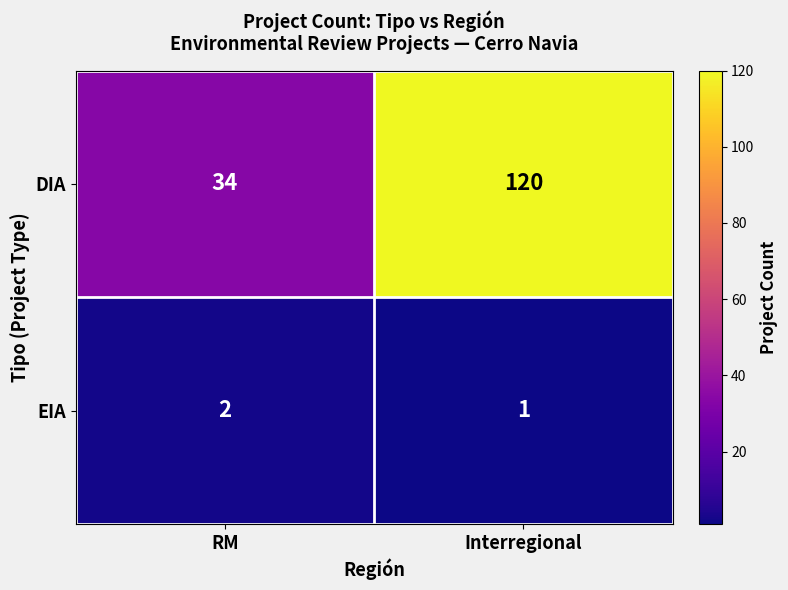

Which series has the largest total across all categories?

DIA